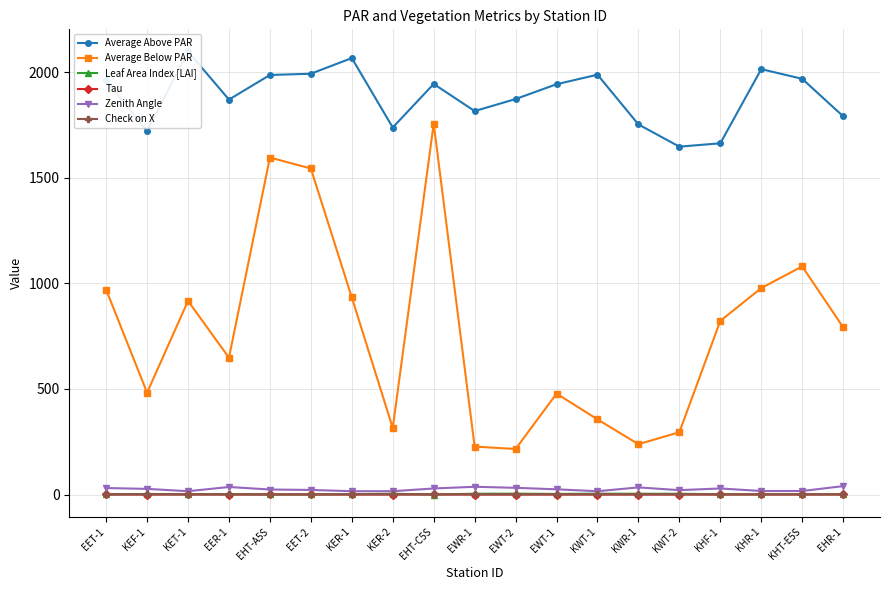

True or false: Leaf Area Index [LAI] and Average Above PAR cross at least once.

False